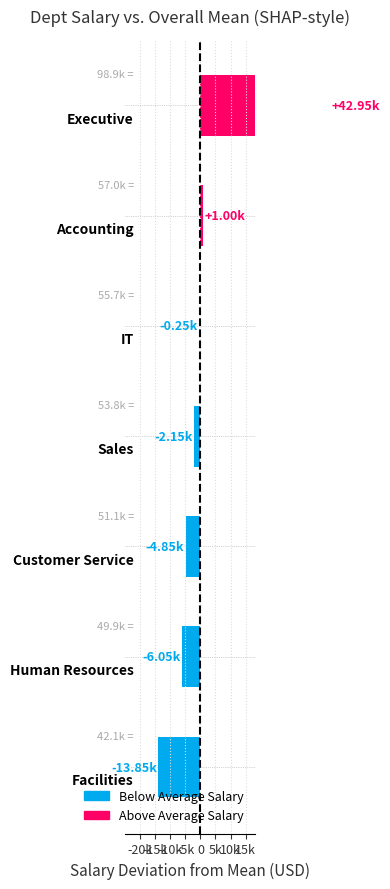

True or false: the data shows 72597.3 at 10k.

False